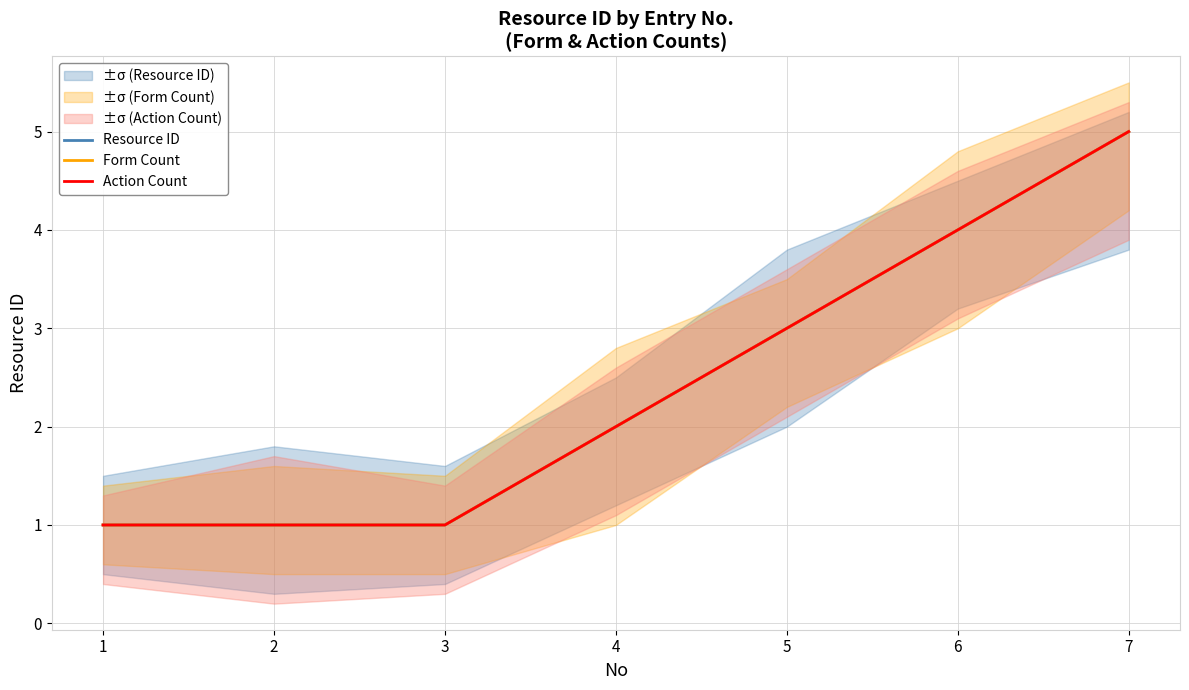

The value of Resource ID at 5 is 1. True or false?

False